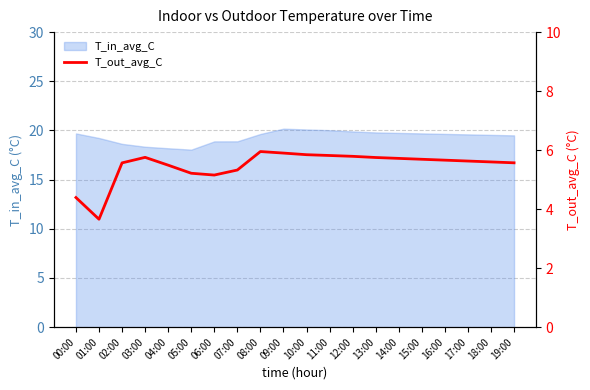

At which category does the data reach its first local peak?

03:00